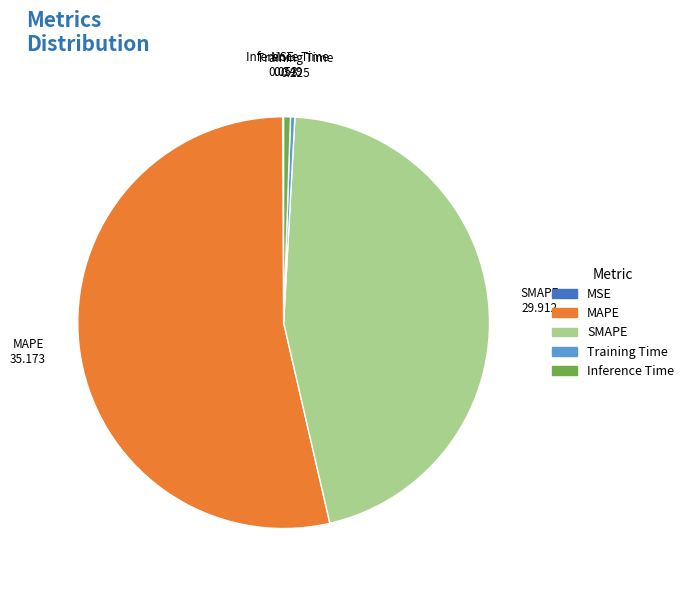

The SMAPE slice represents 46% of the pie. True or false?

True